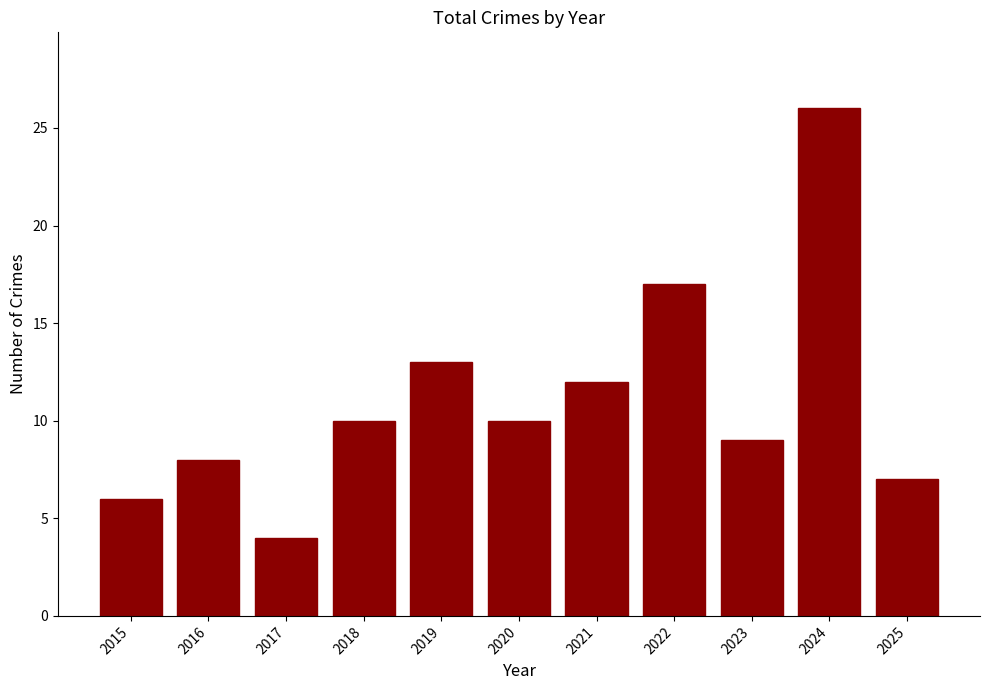

Which has a higher value, 2019 or 2015?

2019